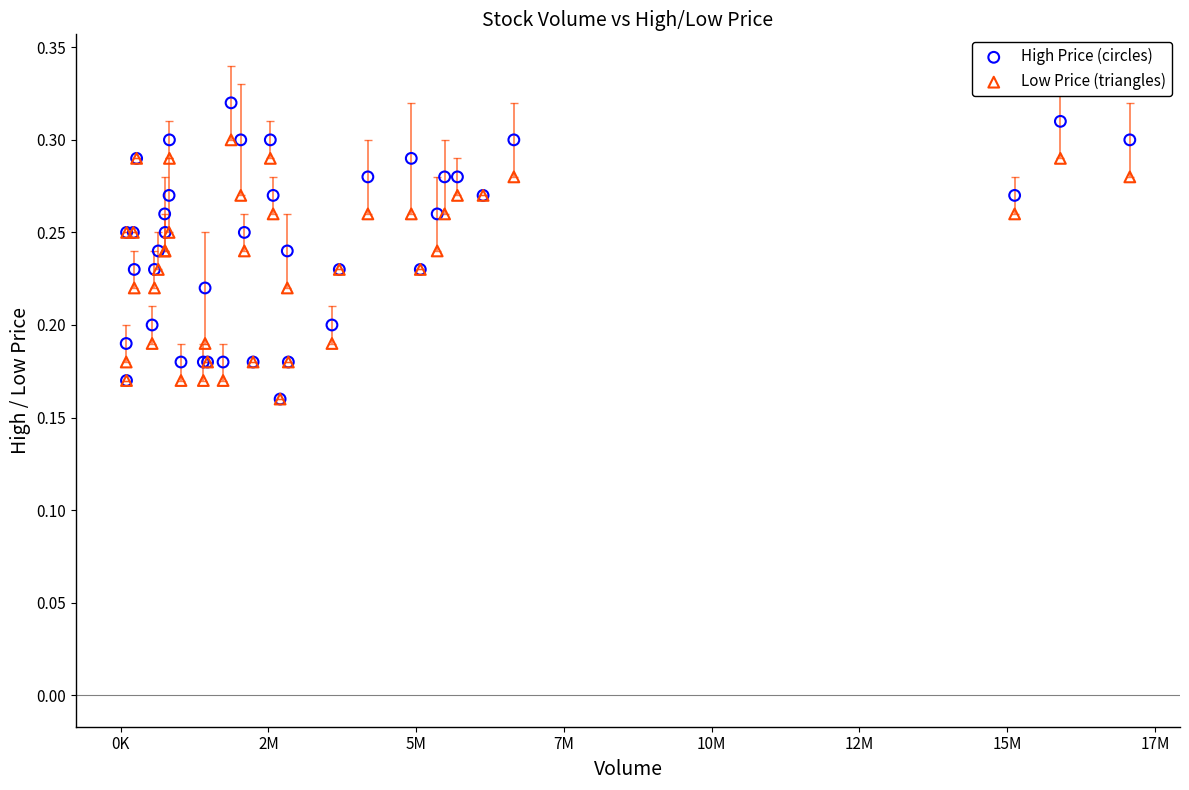

What are all the series names shown in the legend?

High Price (circles), Low Price (triangles)